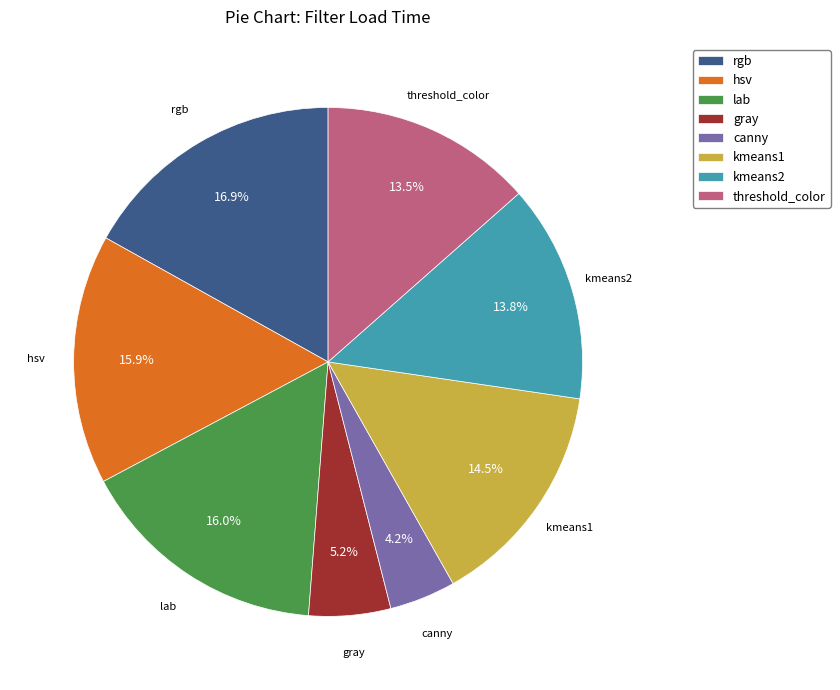

To the nearest percent, what is the average slice percentage?

12%